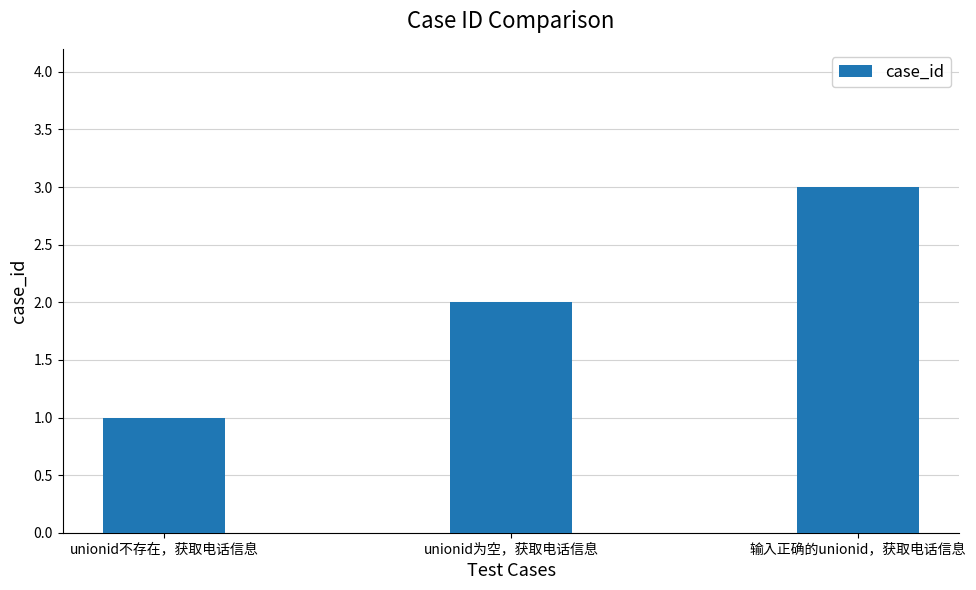

Count the values in the range 1 to 3.

3